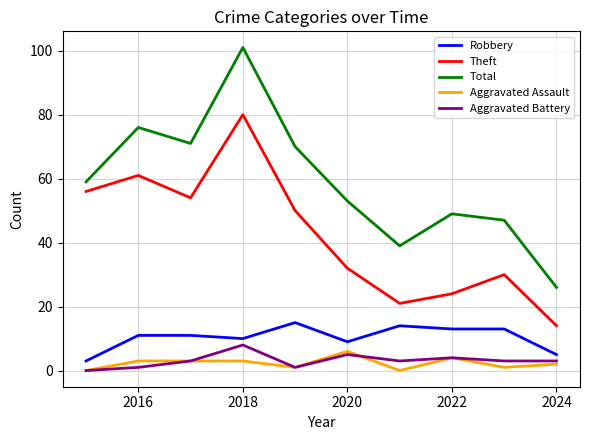

Which series has the widest spread of values?

Total